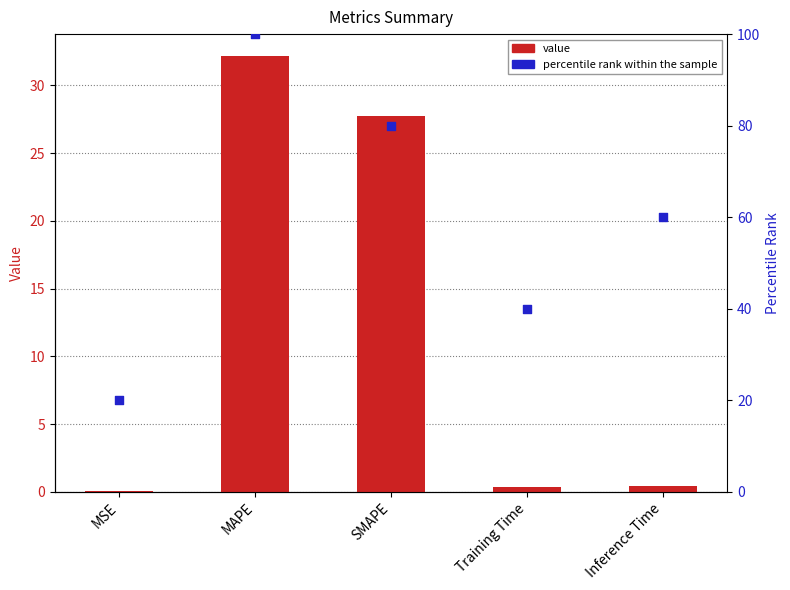

At which category is the sum across all series the highest?

MAPE